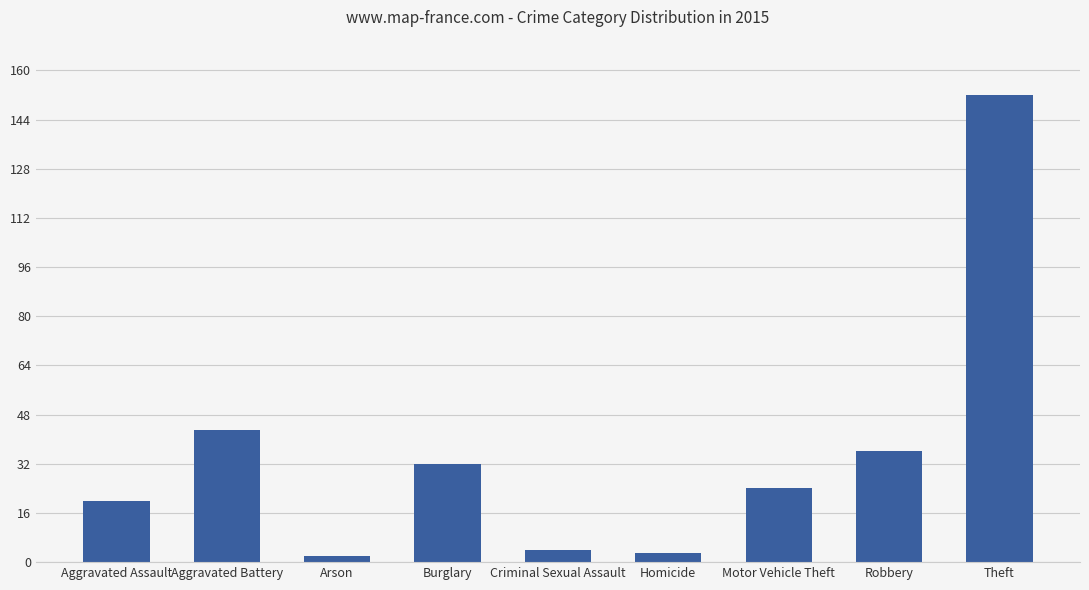

Reading left to right, extract all data points from this chart.

20	43	2	32	4	3	24	36	152